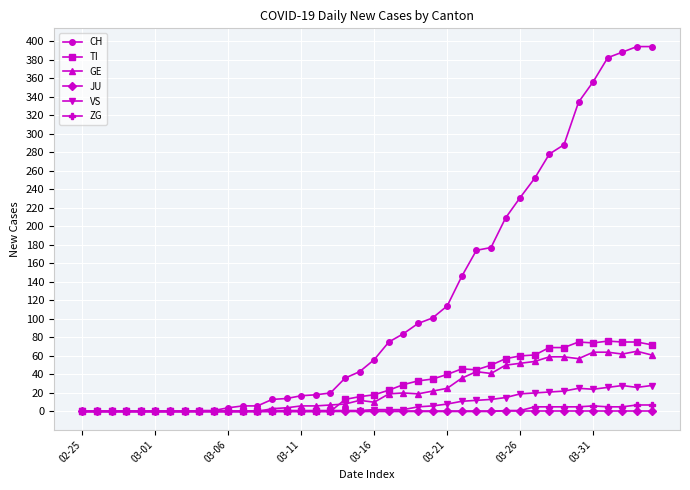

True or false: TI has more than 1 points higher than both neighbors.

True